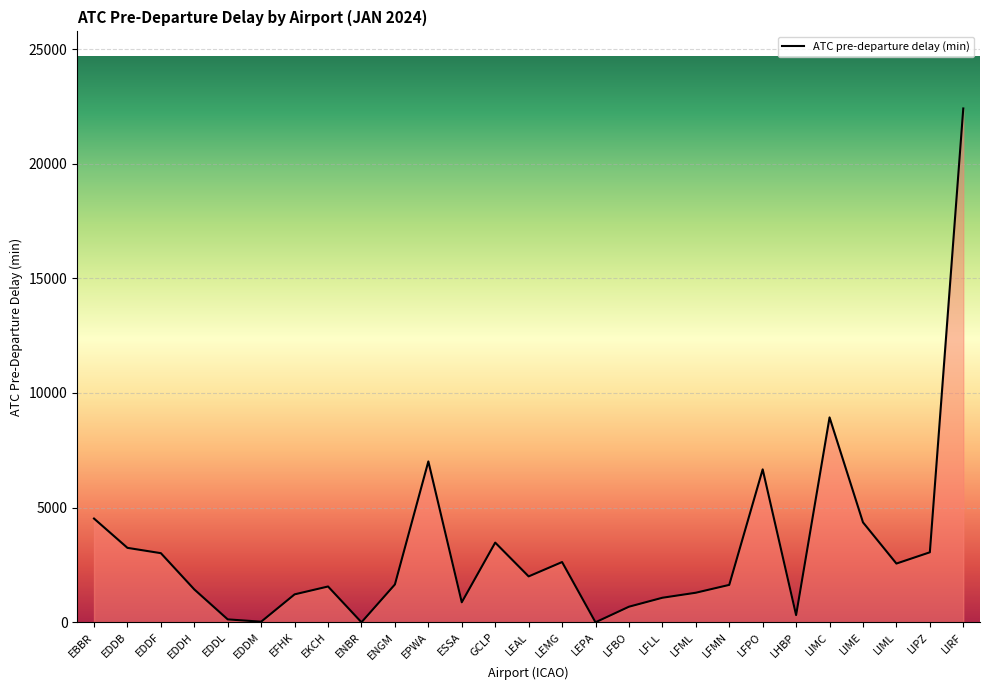

Where is the data nearest to the value 11203?

LIMC